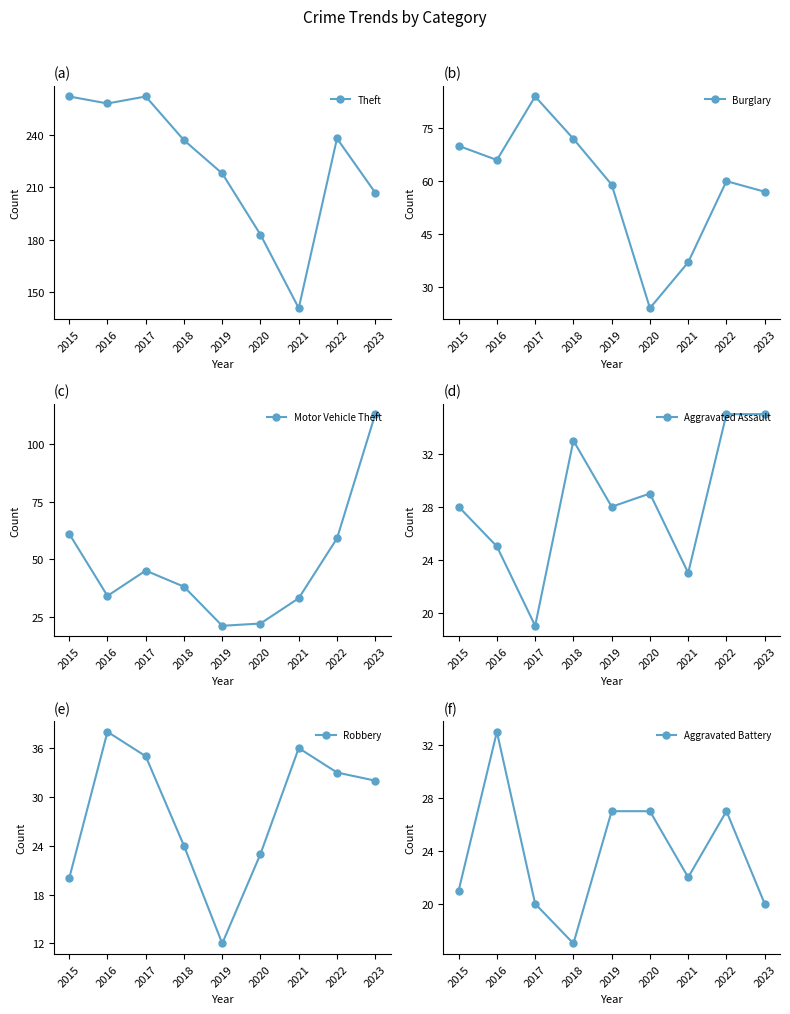

How many data points in Theft are less than 237?

4